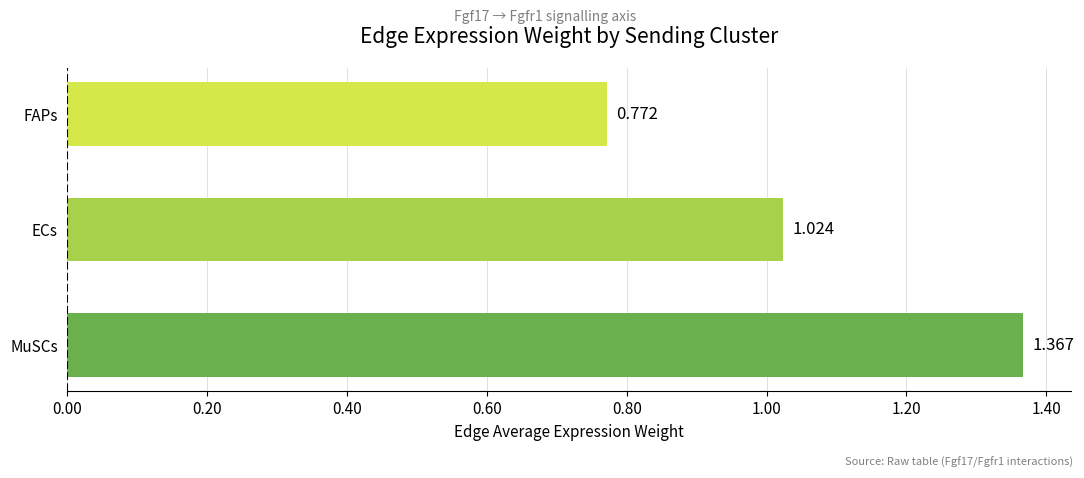

Which label corresponds to the smallest value in the chart?

FAPs